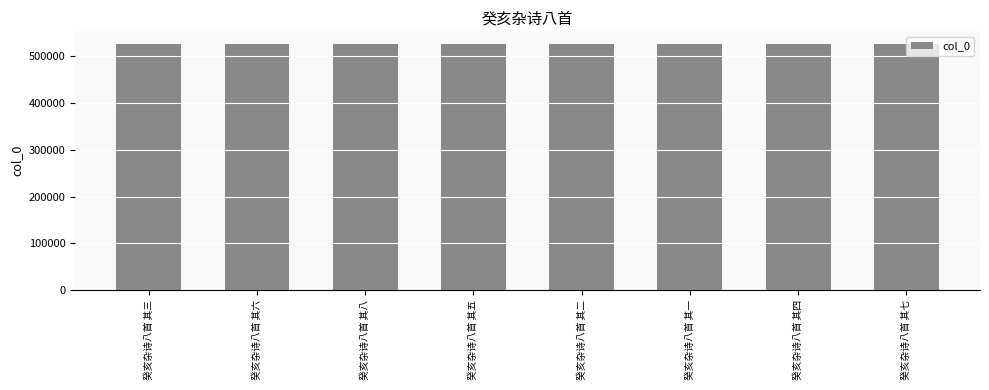

What is the approximate value at 癸亥杂诗八首 其八?

526789